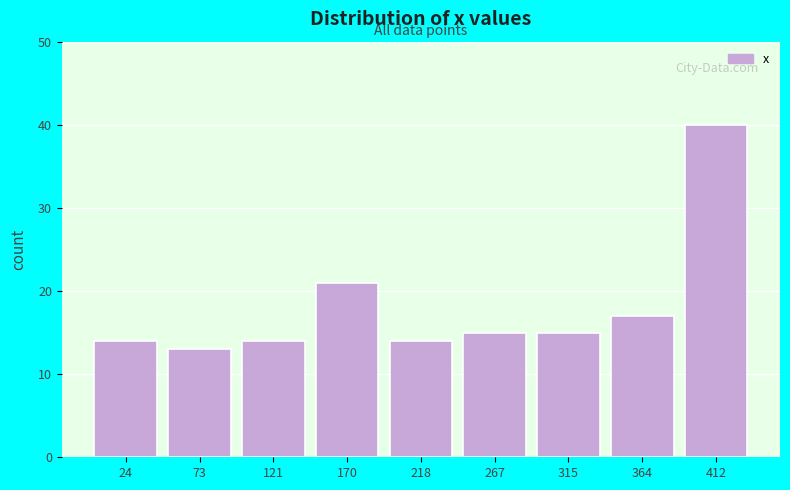

Which range on the x-axis has the tallest bar?

390 to 435